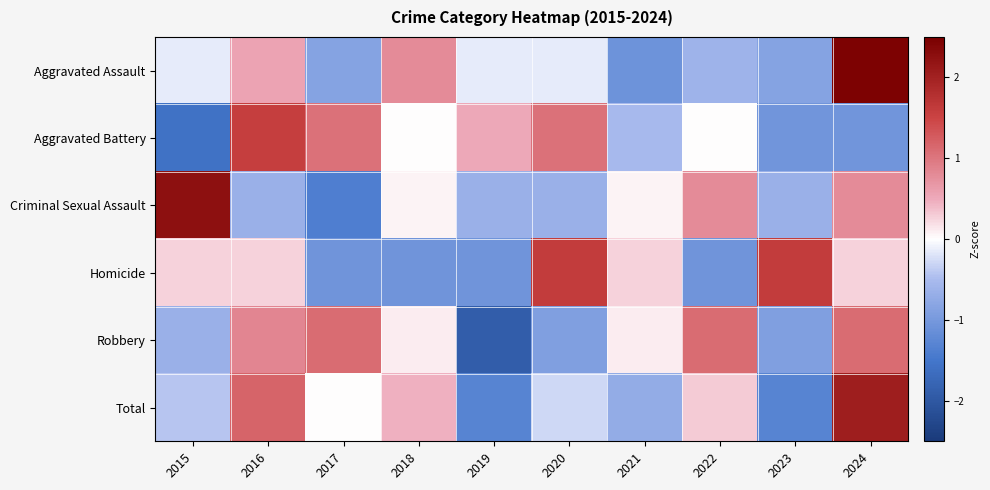

Reading right to left, extract all data points from this chart.

Aggravated Assault: 2024=2.4	2023=-0.8	2022=-0.6	2021=-1.1	2020=-0.1	2019=-0.1	2018=0.8	2017=-0.8	2016=0.6	2015=-0.1
Aggravated Battery: 2024=-1.1	2023=-1.1	2022=0.0	2021=-0.5	2020=1.1	2019=0.5	2018=0.0	2017=1.1	2016=1.6	2015=-1.6
Criminal Sexual Assault: 2024=0.8	2023=-0.7	2022=0.8	2021=0.1	2020=-0.7	2019=-0.7	2018=0.1	2017=-1.4	2016=-0.7	2015=2.3
Homicide: 2024=0.3	2023=1.6	2022=-1.1	2021=0.3	2020=1.6	2019=-1.1	2018=-1.1	2017=-1.1	2016=0.3	2015=0.3
Robbery: 2024=1.1	2023=-0.9	2022=1.1	2021=0.1	2020=-0.9	2019=-1.9	2018=0.1	2017=1.1	2016=0.8	2015=-0.6
Total: 2024=2.1	2023=-1.3	2022=0.3	2021=-0.7	2020=-0.3	2019=-1.3	2018=0.5	2017=0.0	2016=1.2	2015=-0.4